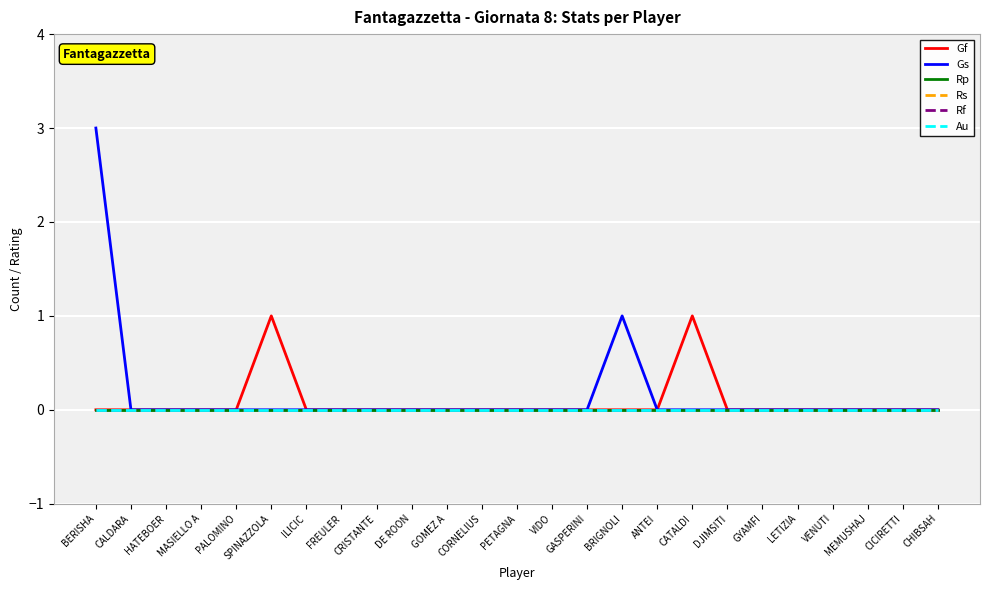

Is this an area chart (filled region under the line)?

No